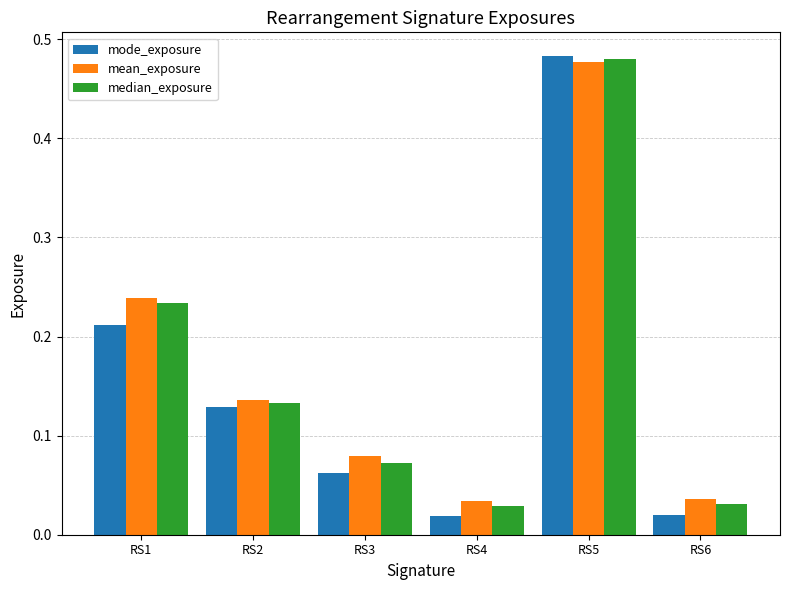

How many bars are there in total?

18